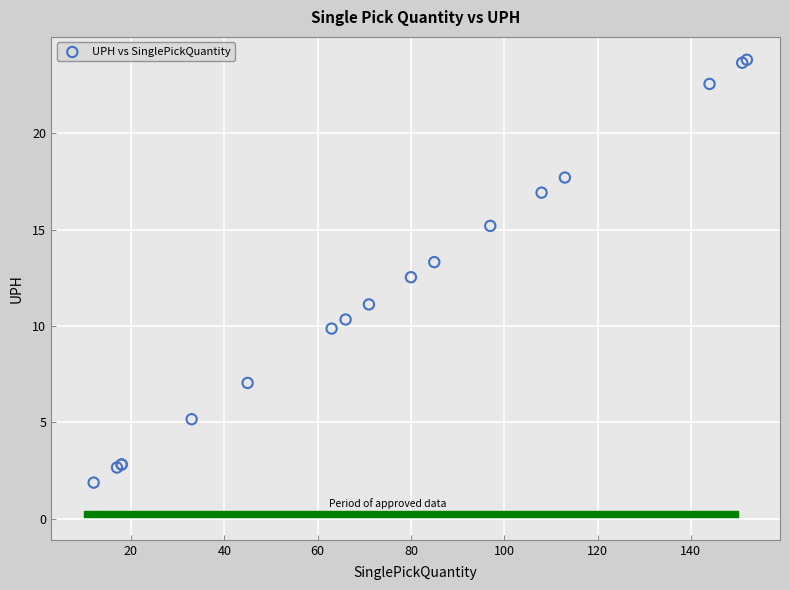

What Y value in the scatter plot is closest to 12?

12.5